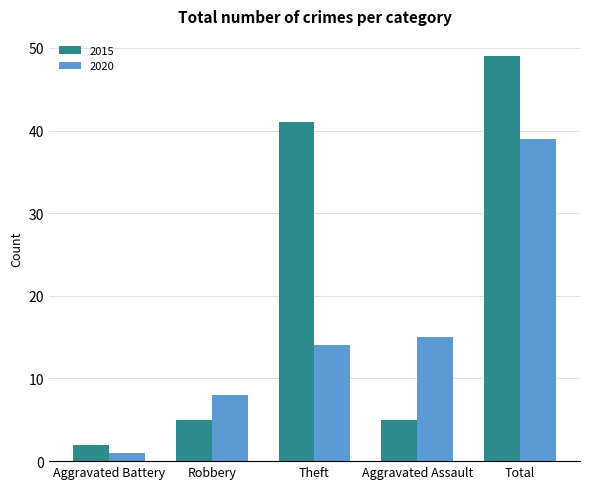

What is the difference between the highest and lowest values at Theft?

27